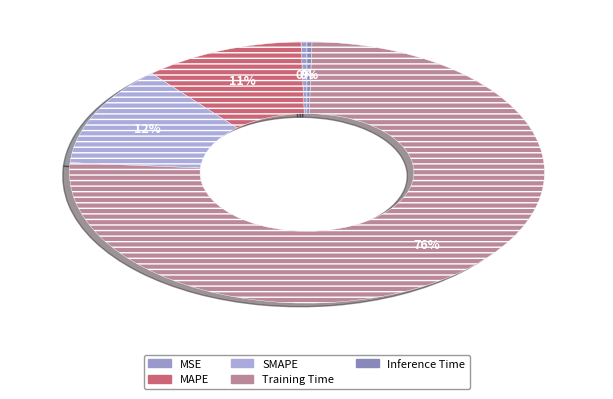

The MAPE slice represents 19% of the pie. True or false?

False